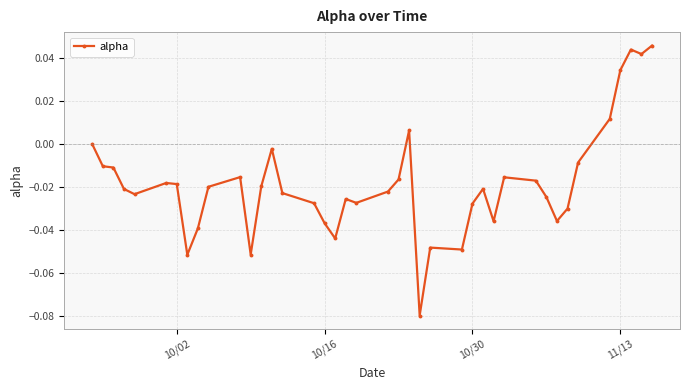

Is this an area chart (filled region under the line)?

No